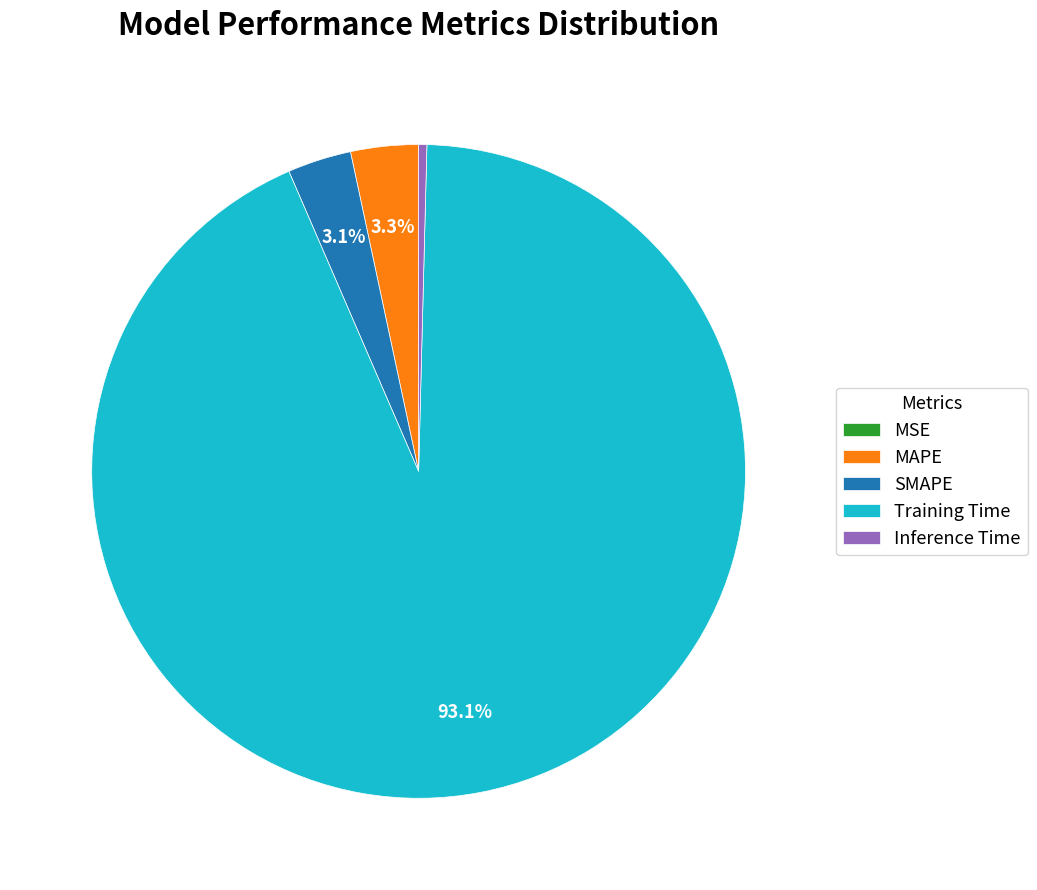

Which category has the biggest portion of the pie?

Training Time